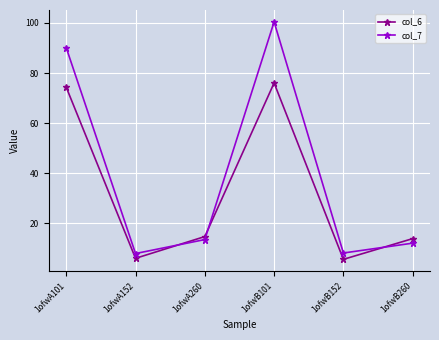

What is the label of the 3rd point from the right?

1ofwB101